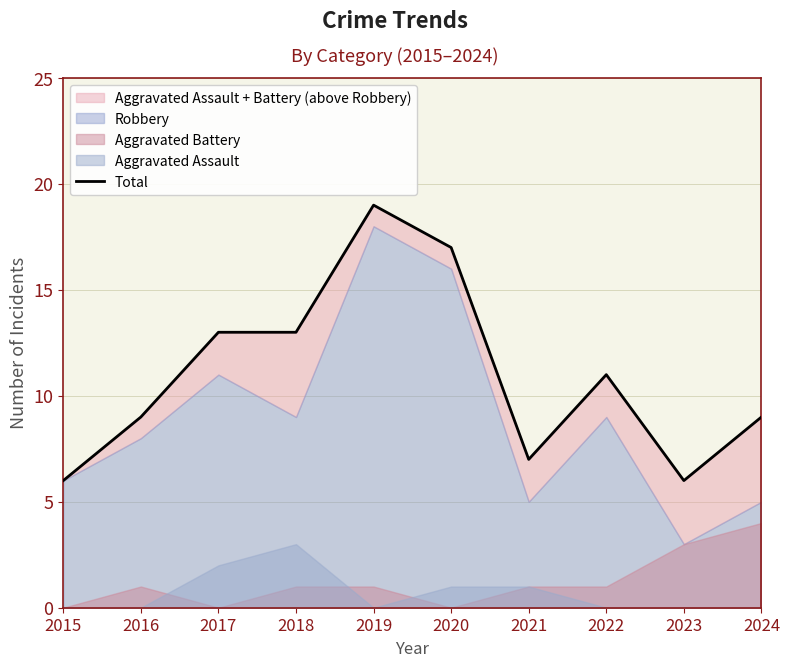

Reading left to right, list all the values displayed in this chart.

2015=6	2016=9	2017=13	2018=13	2019=19	2020=17	2021=7	2022=11	2023=6	2024=9